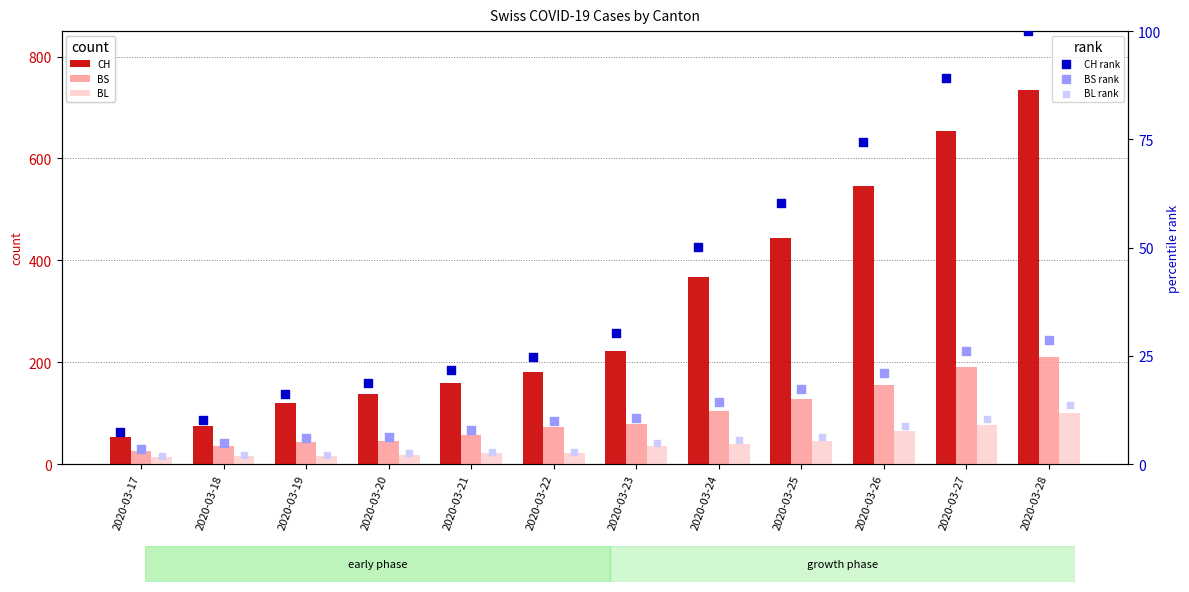

What is the total value across all series at 2020-03-26?

870.4